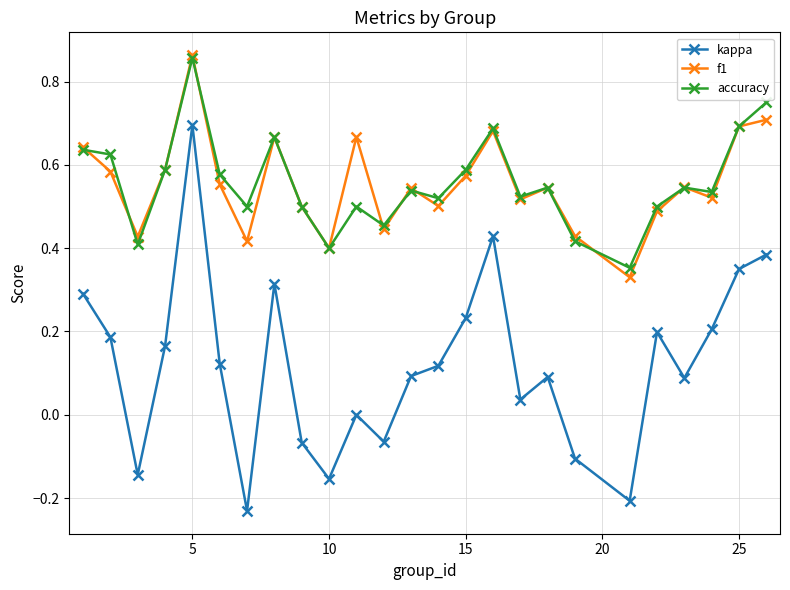

Count the accuracy values in the range 0 to 1.

25